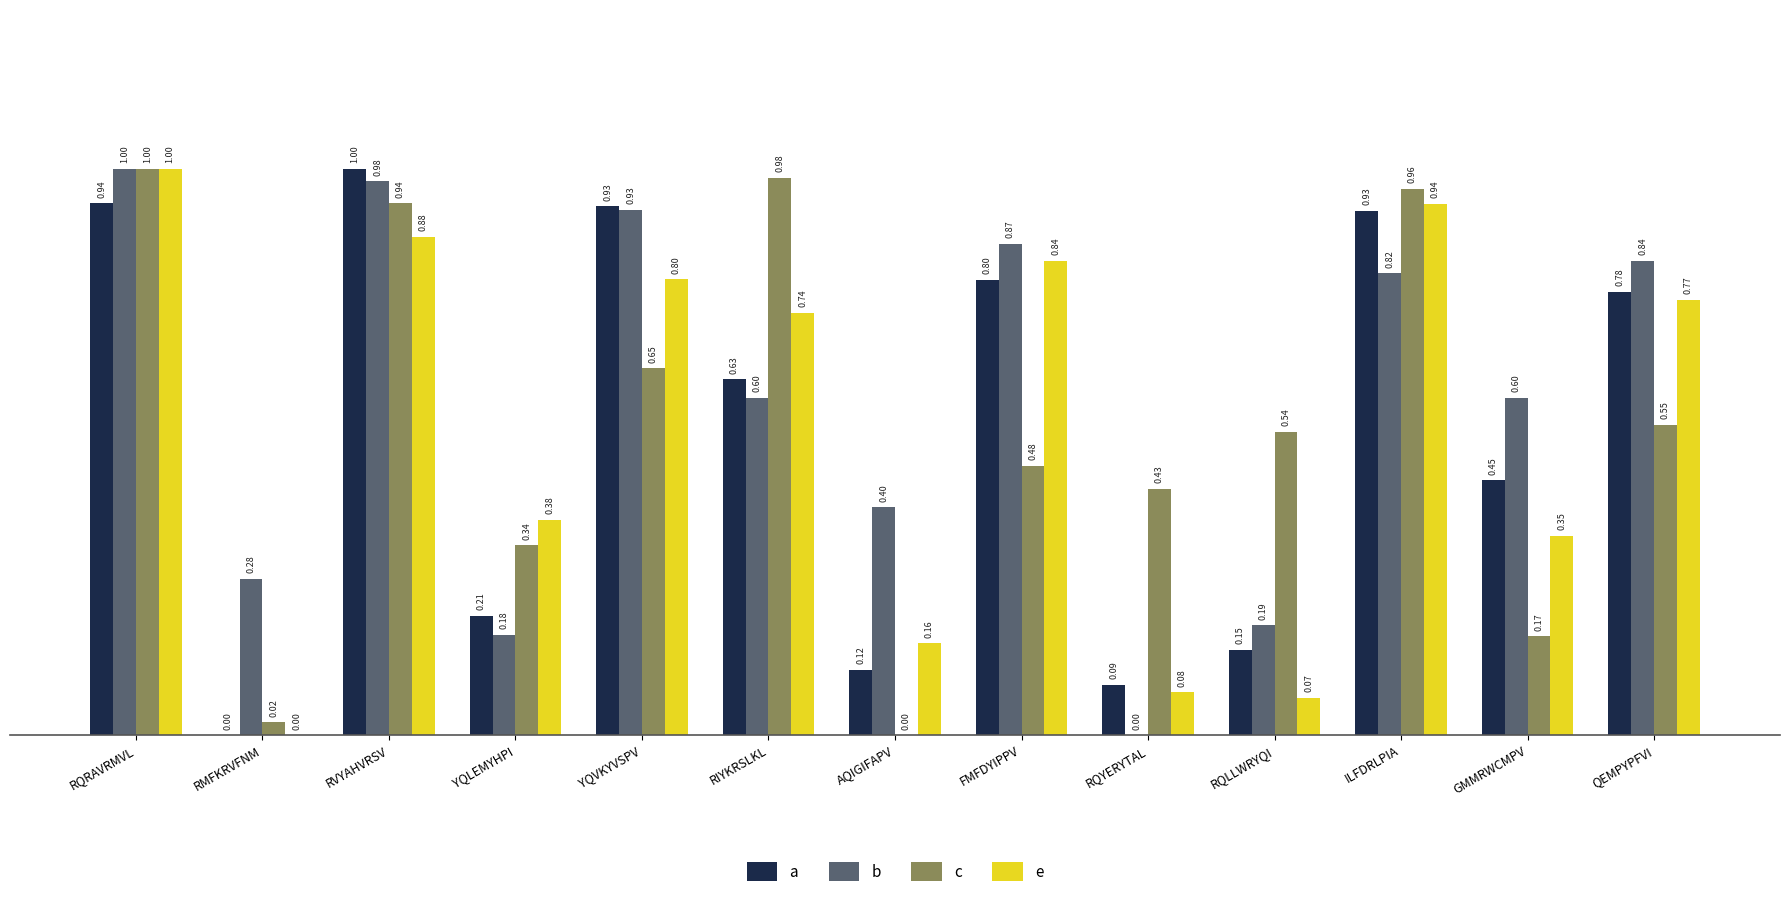

At which label is c closest to 0?

AQIGIFAPV